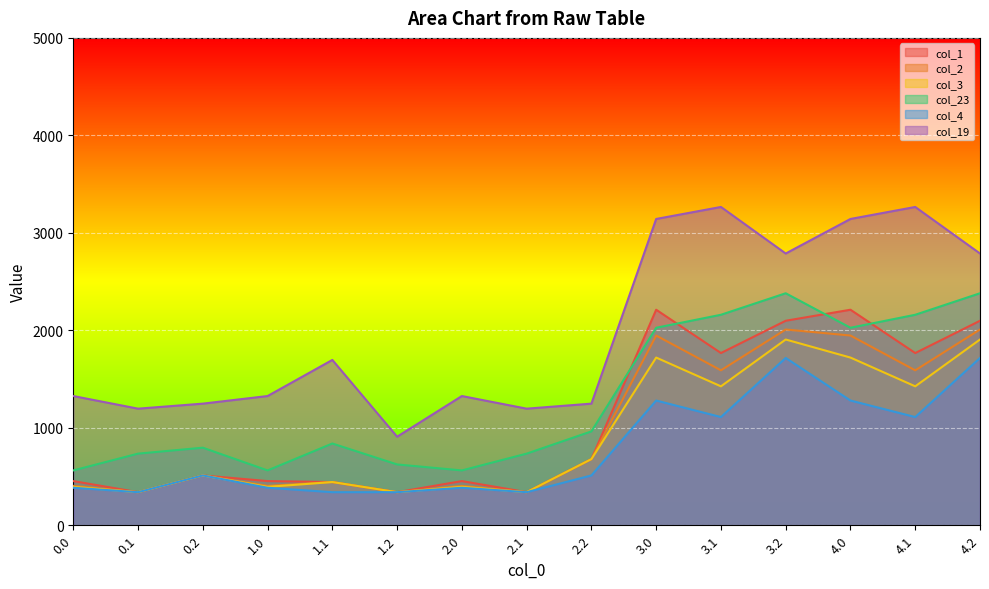

What is the label of the 7th point from the left?

2.0